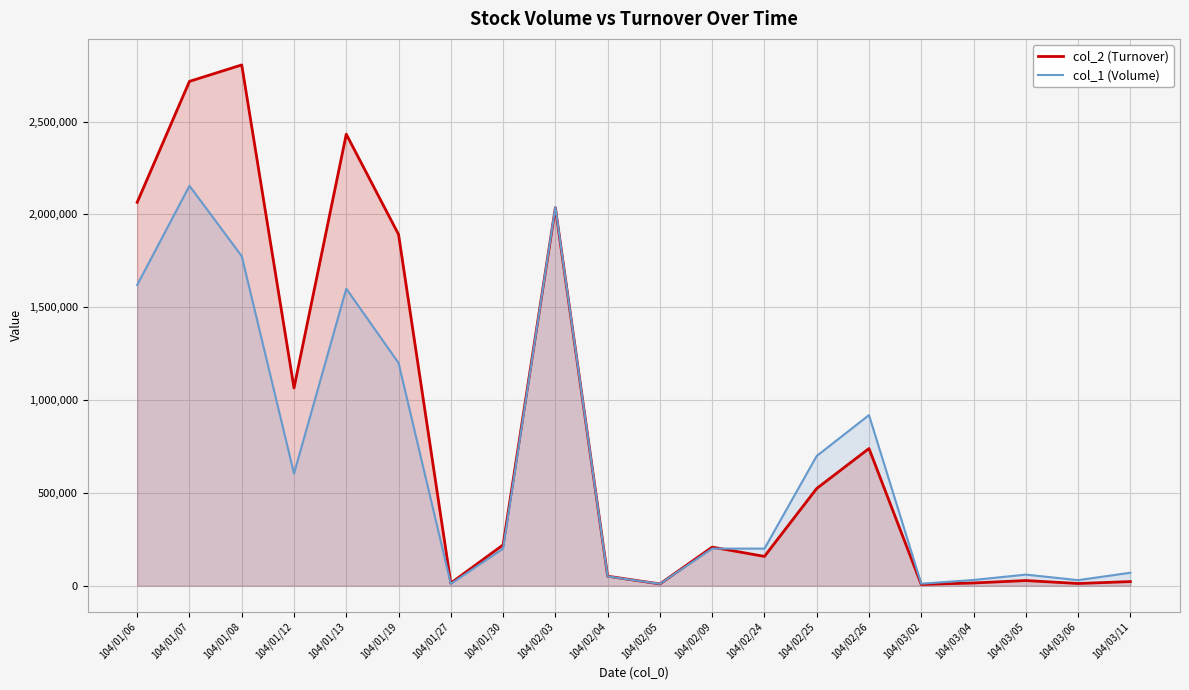

How many data points in col_2 (Turnover) are less than 220000?

10